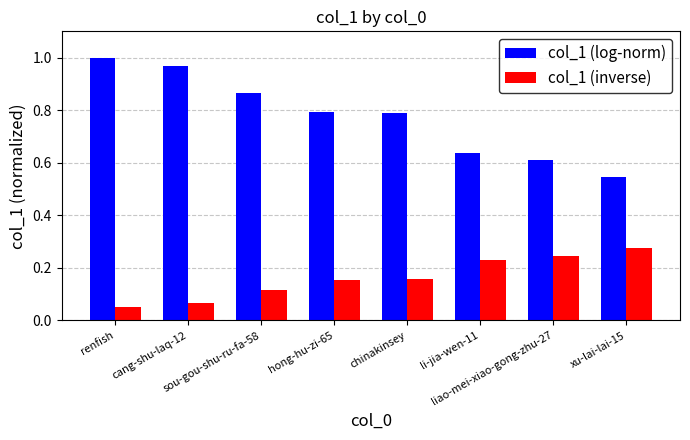

Which series has the largest total across all categories?

col_1 (log-norm)